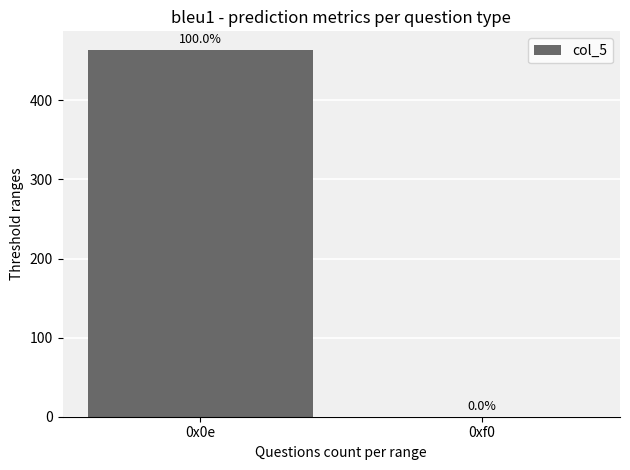

What is the change in value from 0x0e to 0xf0?

-464